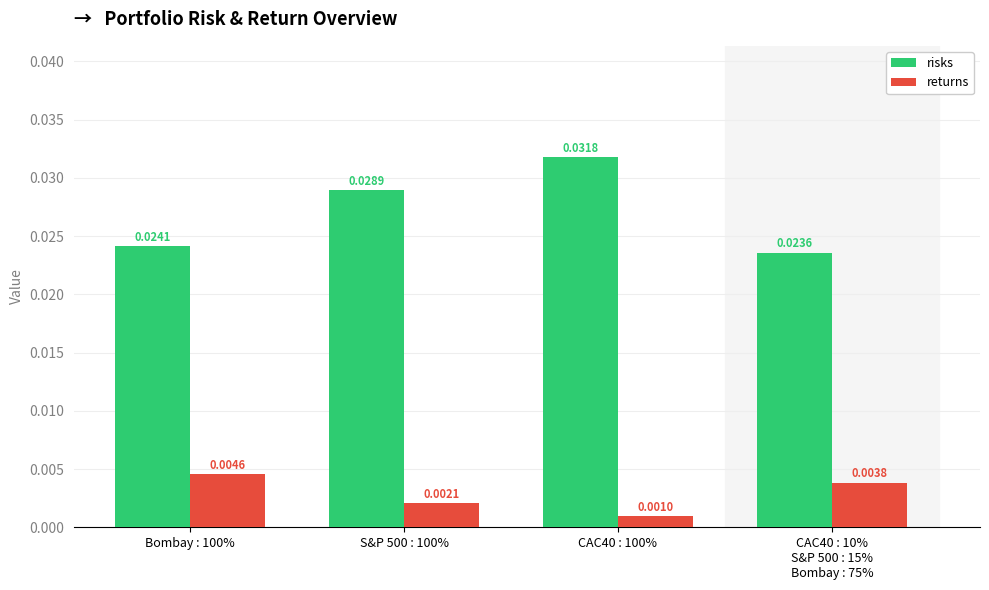

How many risks values are between 0 and 1?

4